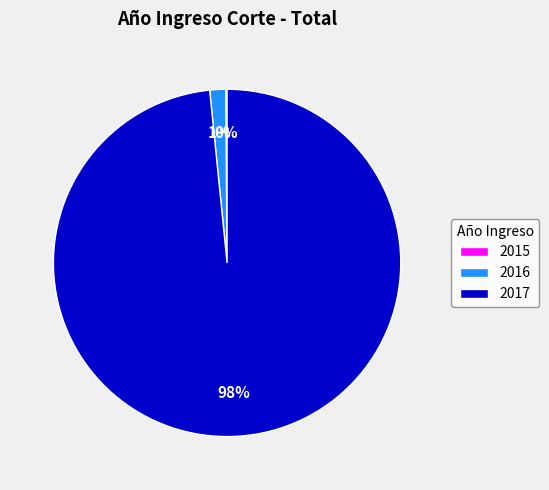

To the nearest percent, what is the average slice percentage?

33%